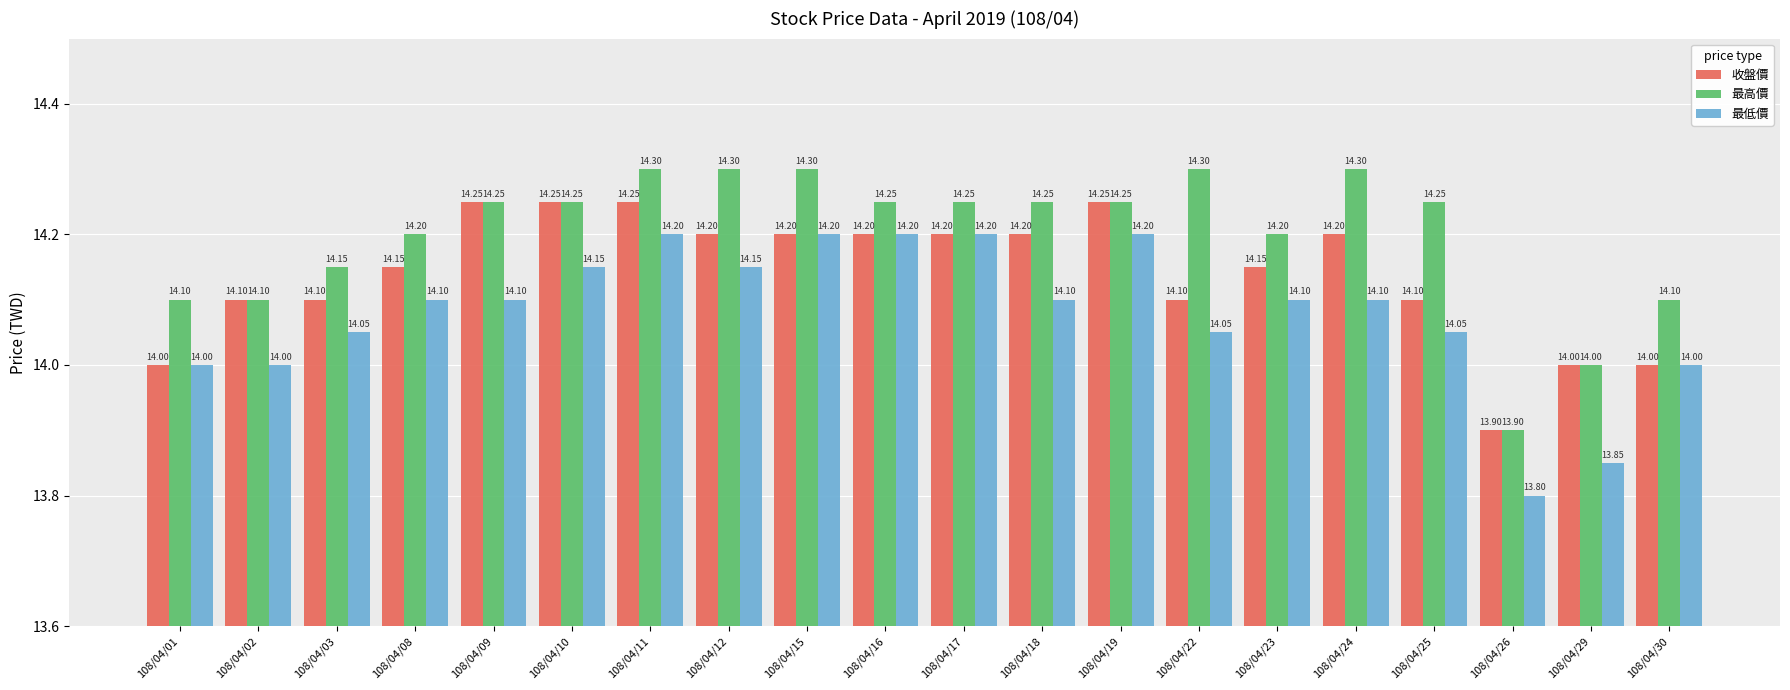

Read the 最高價 value at 108/04/12.

14.3